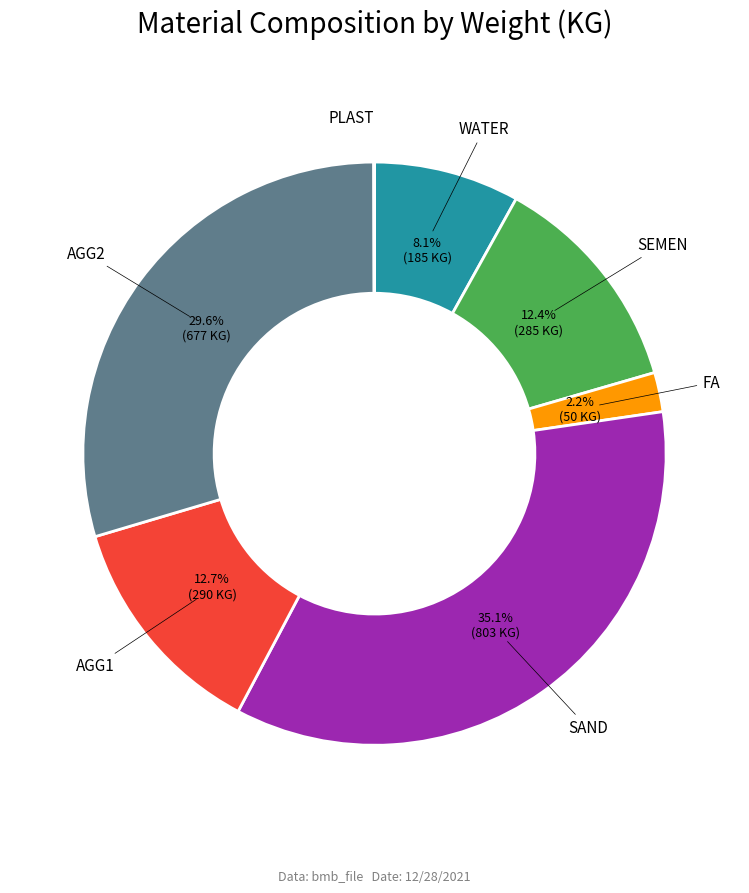

True or false: SEMEN accounts for 26% of the total.

False